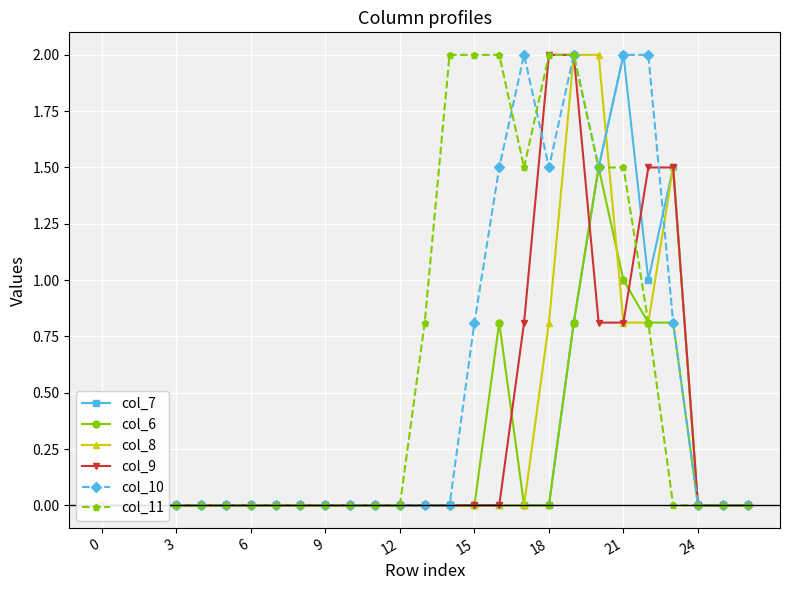

Is the value of col_9 at 17 greater than the value of col_6 at 9?

Yes